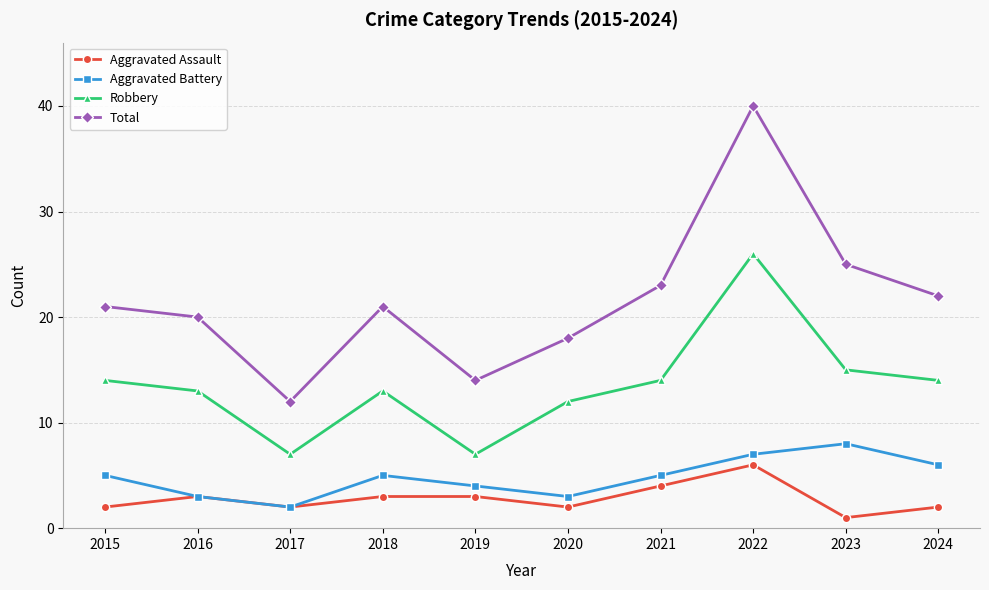

What are all the series names shown in the legend?

Aggravated Assault, Aggravated Battery, Robbery, Total